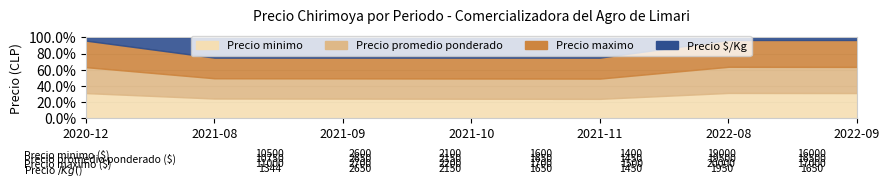

How many interior local valleys does the Precio promedio ponderado series have?

1